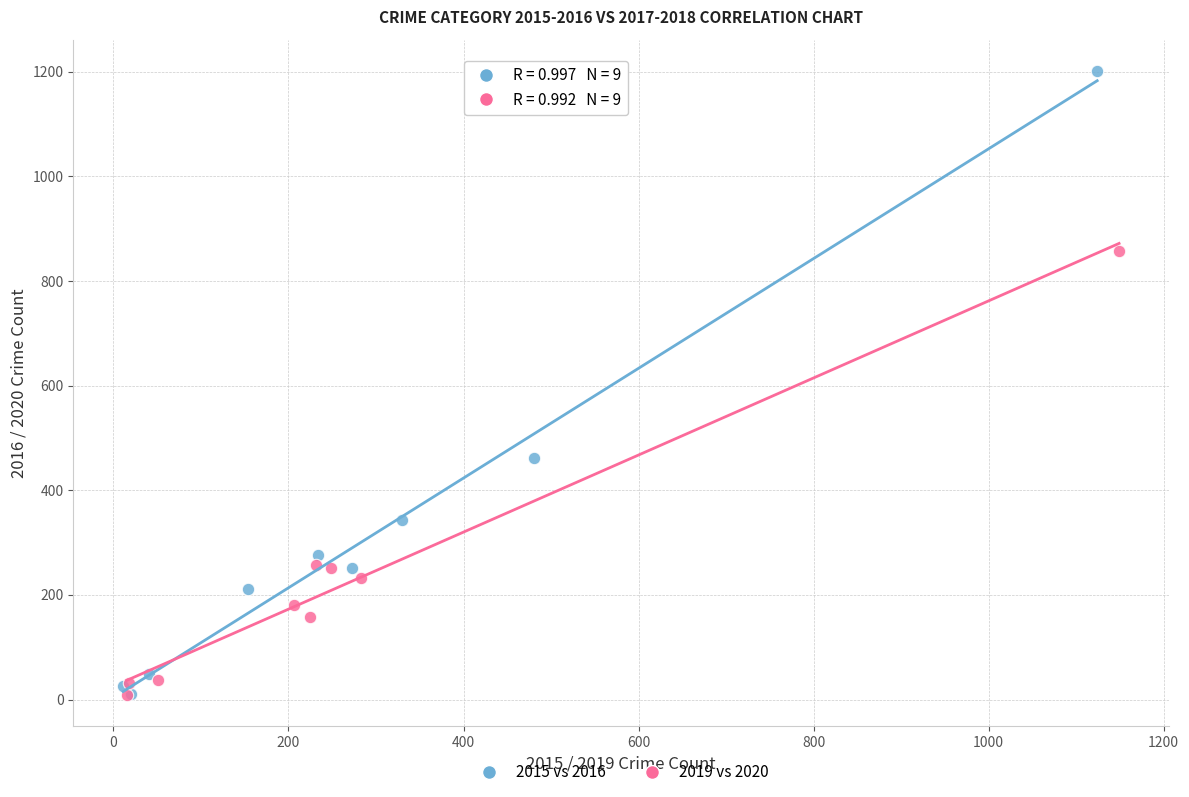

Which series has the largest Y range (max minus min)?

2015 vs 2016